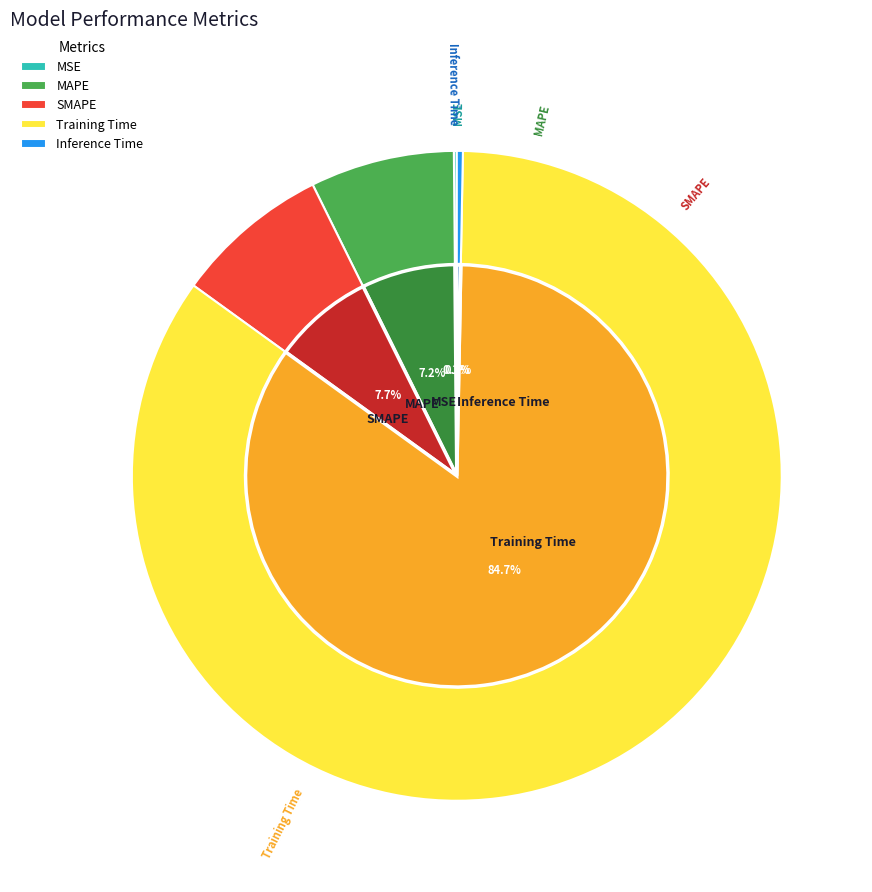

What percentage is NOT represented by Inference Time?

99.7%